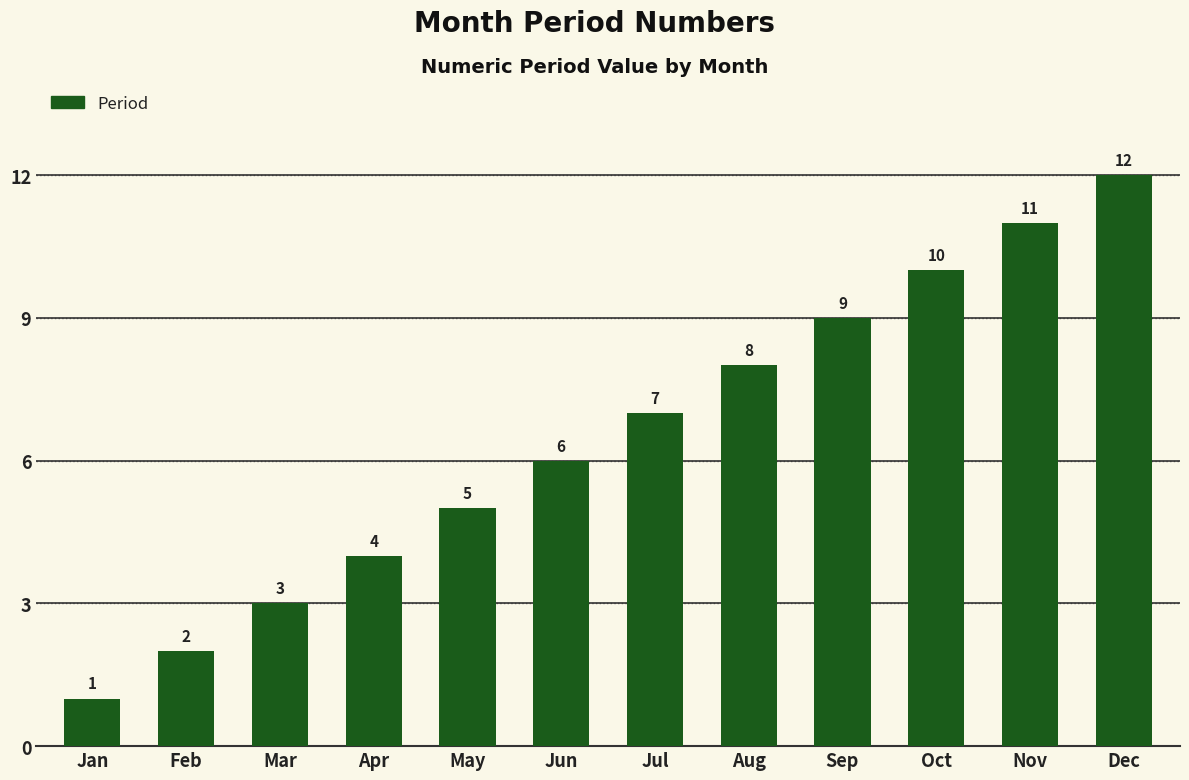

What is the value of the 8th bar from the left?

8